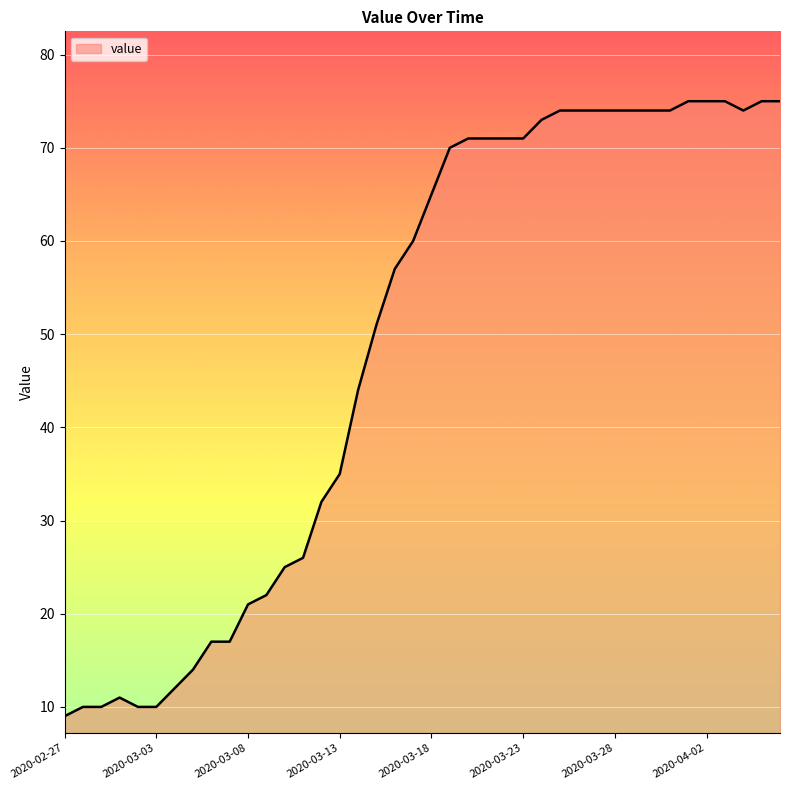

What is the smallest value displayed?

9